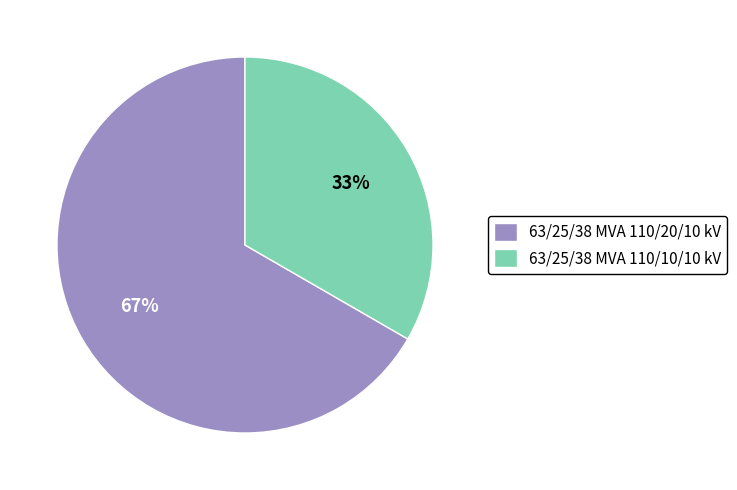

What is the majority slice?

63/25/38 MVA 110/20/10 kV